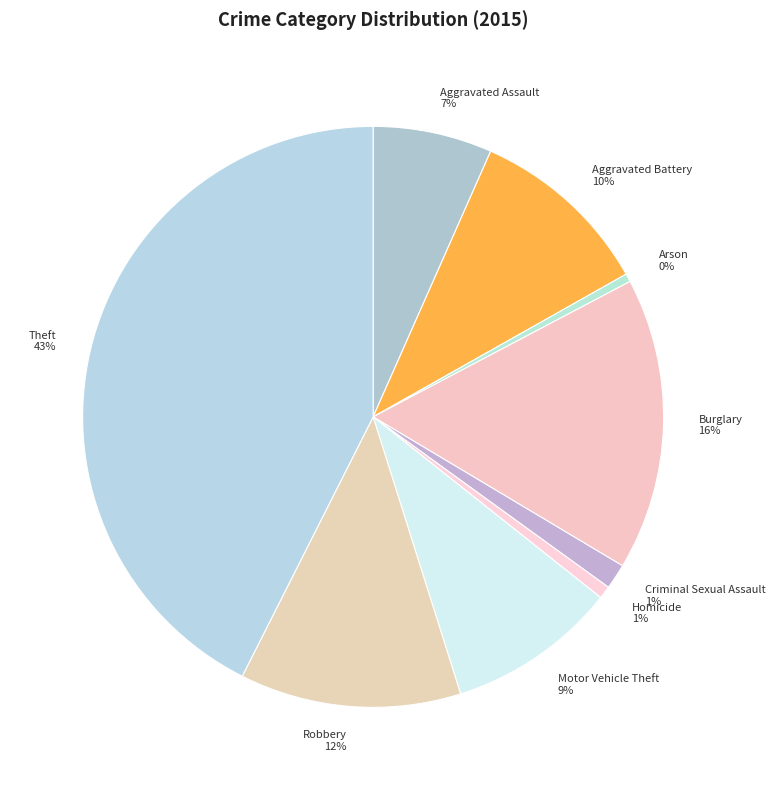

Is it true that Aggravated Assault is 1% of the pie?

False